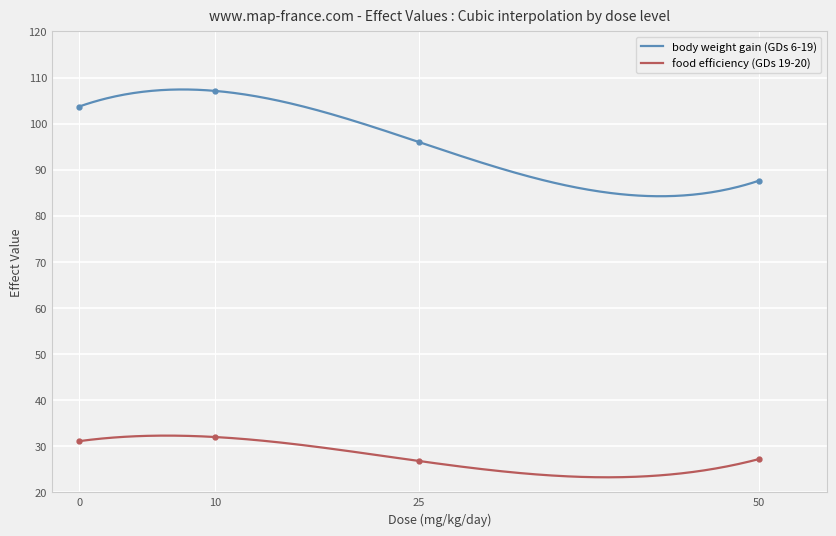

Reading left to right, what are all the values shown in this chart?

body weight gain (GDs 6-19): 0=103.7	10=107.1	25=96.0	50=87.6
food efficiency (GDs 19-20): 0=31.1	10=32.0	25=26.8	50=27.2